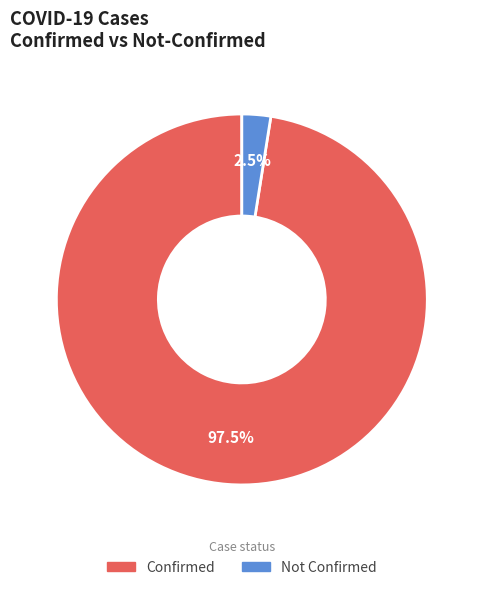

How many slices are in this pie chart?

2